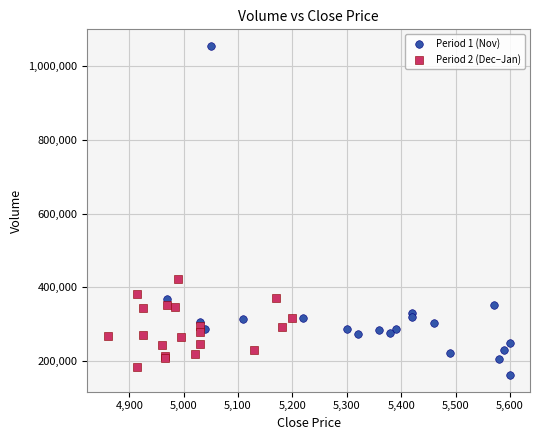

Which series reaches the maximum Y coordinate?

Period 1 (Nov)